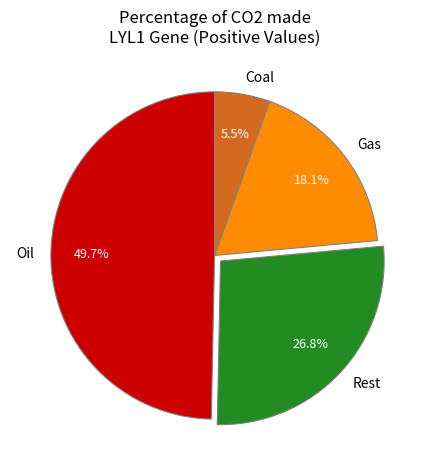

What is the smallest slice in the pie chart?

Coal